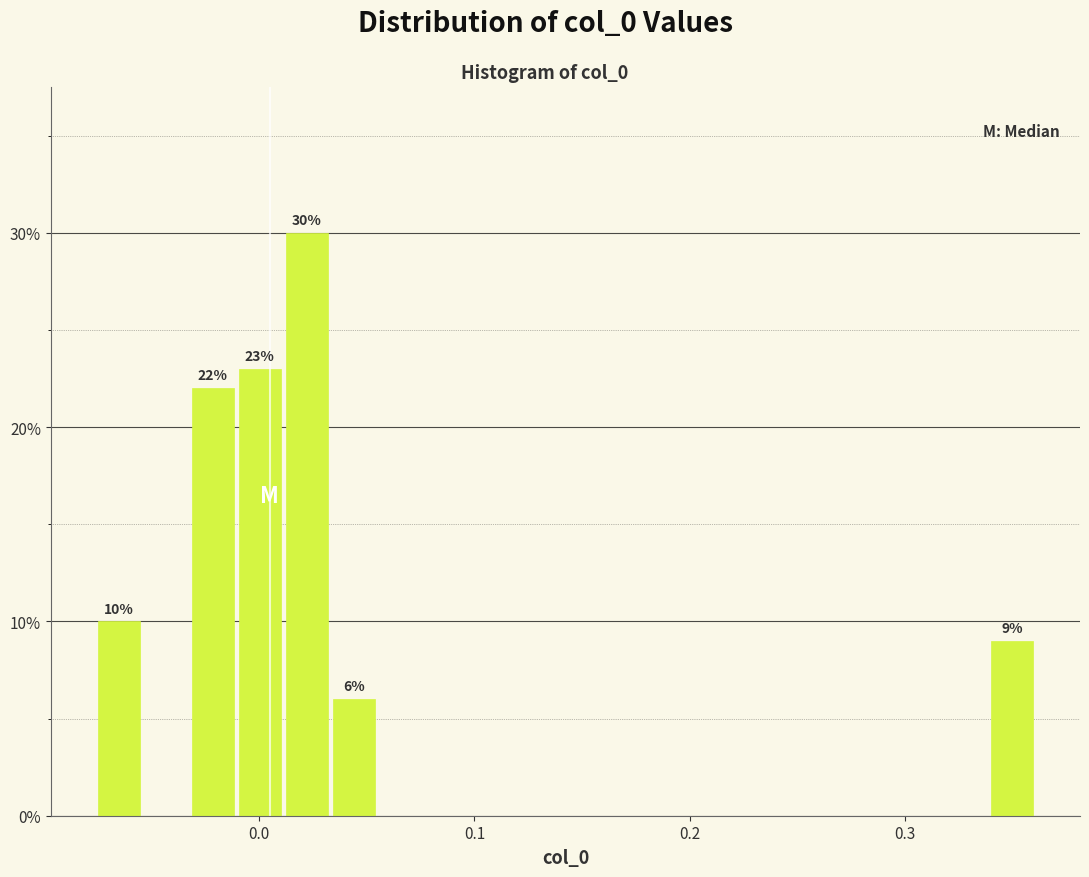

Around what value on the x-axis is the tallest bar? Give the approximate position of its centre, as read against the axis.

0.02